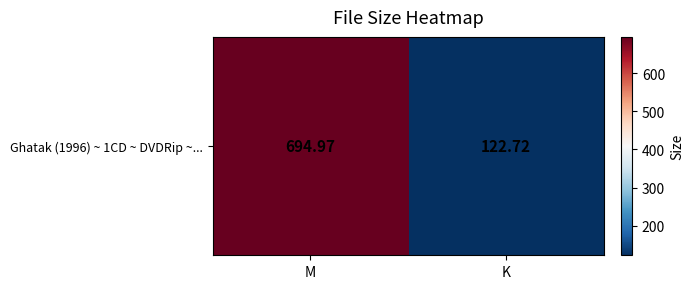

What is the greatest value displayed?

695.0